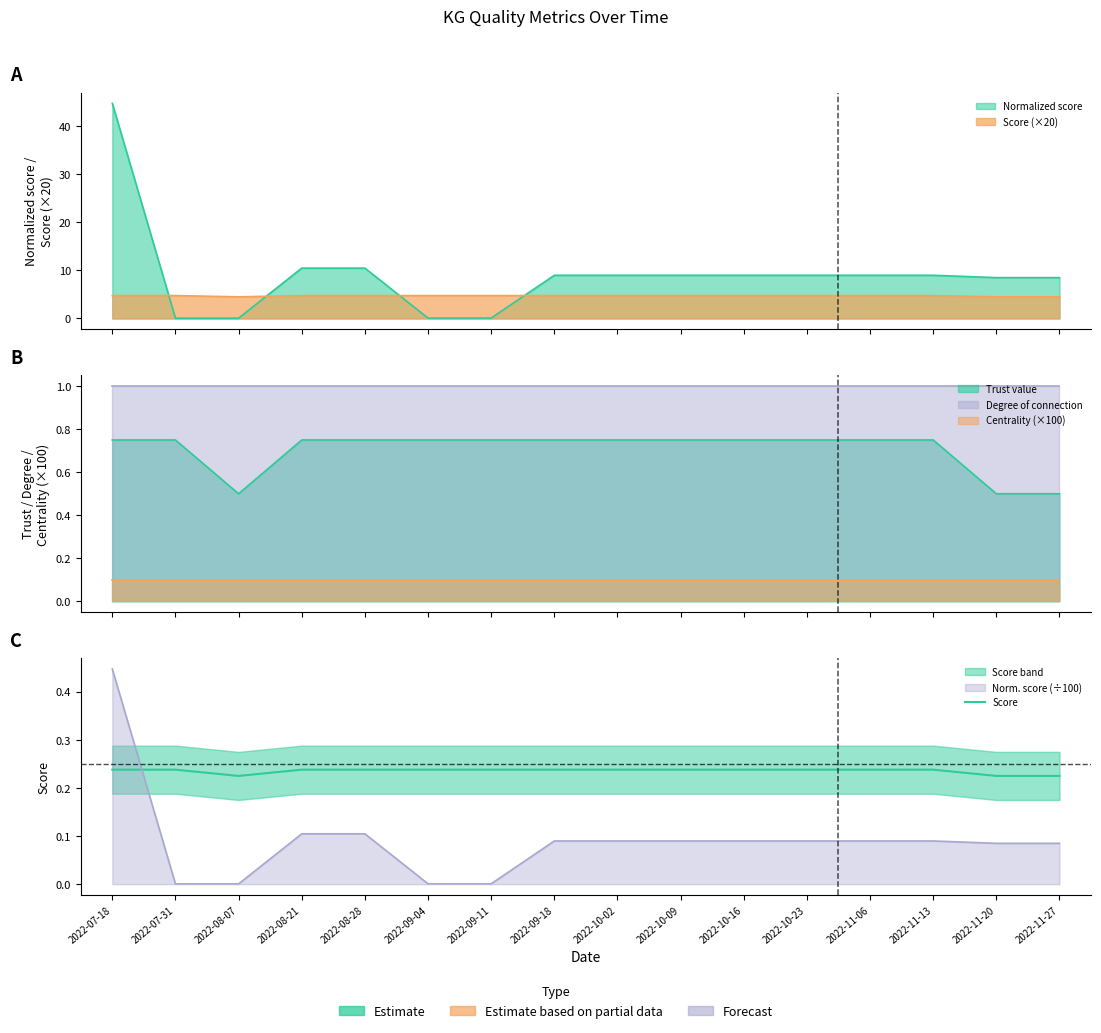

What is the sum of all values?

3.8